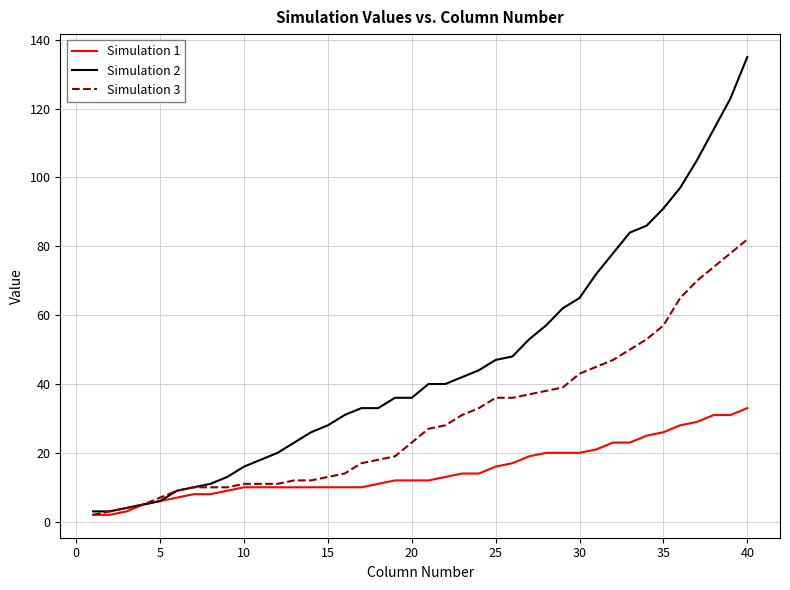

List the series in order of their peak value, lowest first.

Simulation 1, Simulation 3, Simulation 2